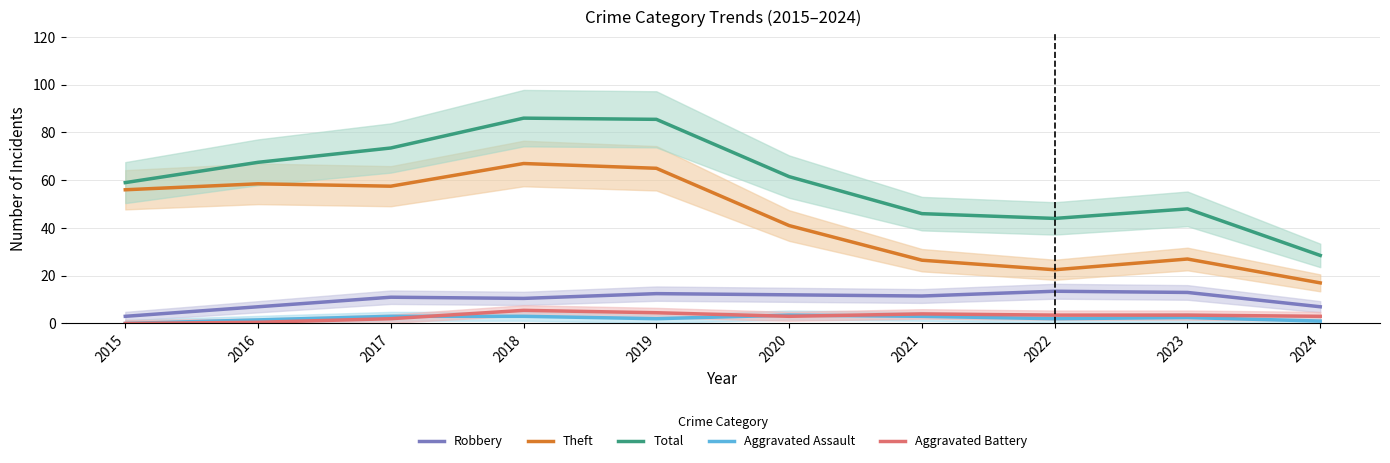

In Aggravated Battery, how many points are higher than both neighbors (excluding endpoints)?

2